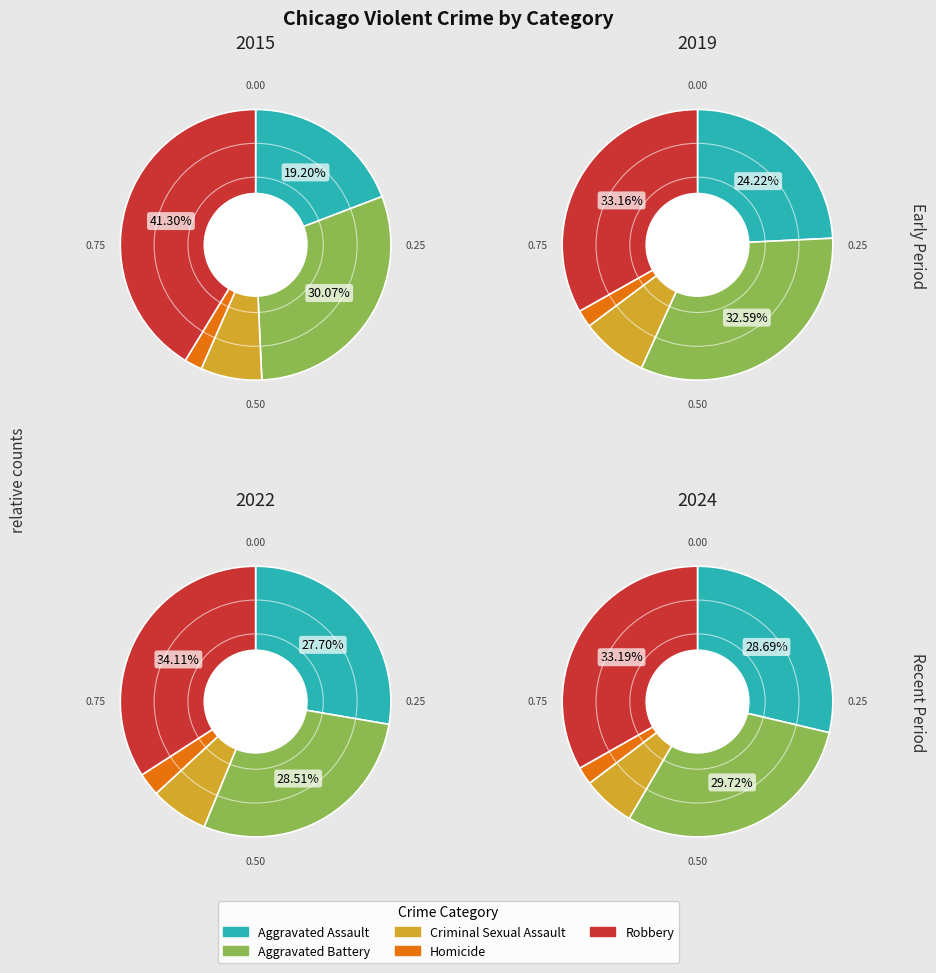

How many segments does this pie chart have?

5